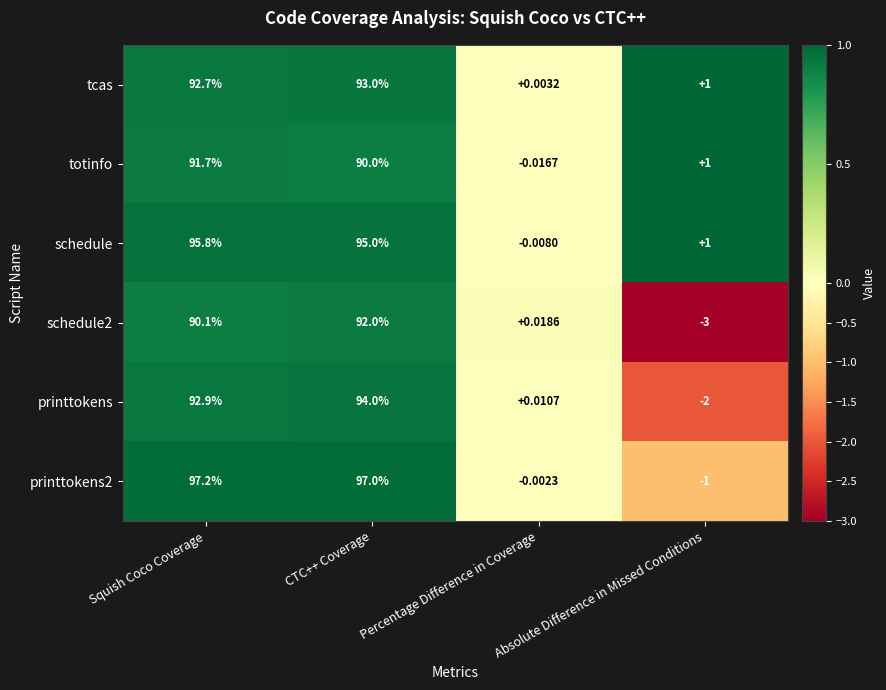

List the labels in order of printtokens value, smallest first.

Absolute Difference in Missed Conditions, Percentage Difference in Coverage, Squish Coco Coverage, CTC++ Coverage